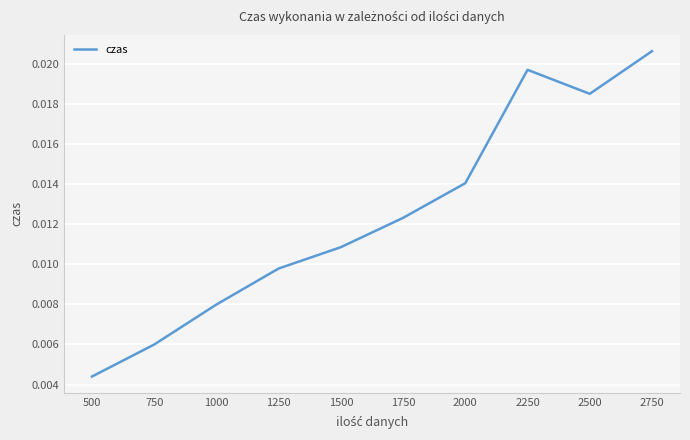

Does the chart display data point markers on the line(s)?

No